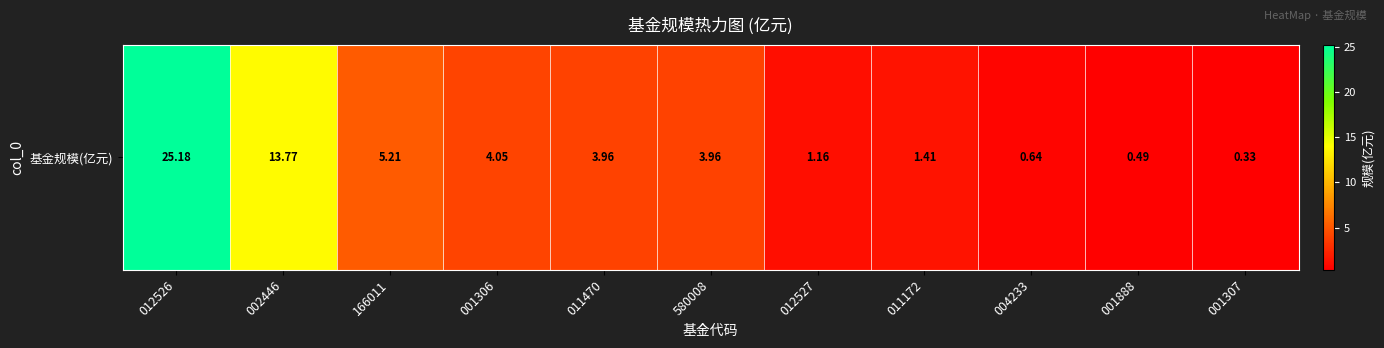

List the labels in order of value, smallest first.

001307, 001888, 004233, 012527, 011172, 011470, 580008, 001306, 166011, 002446, 012526